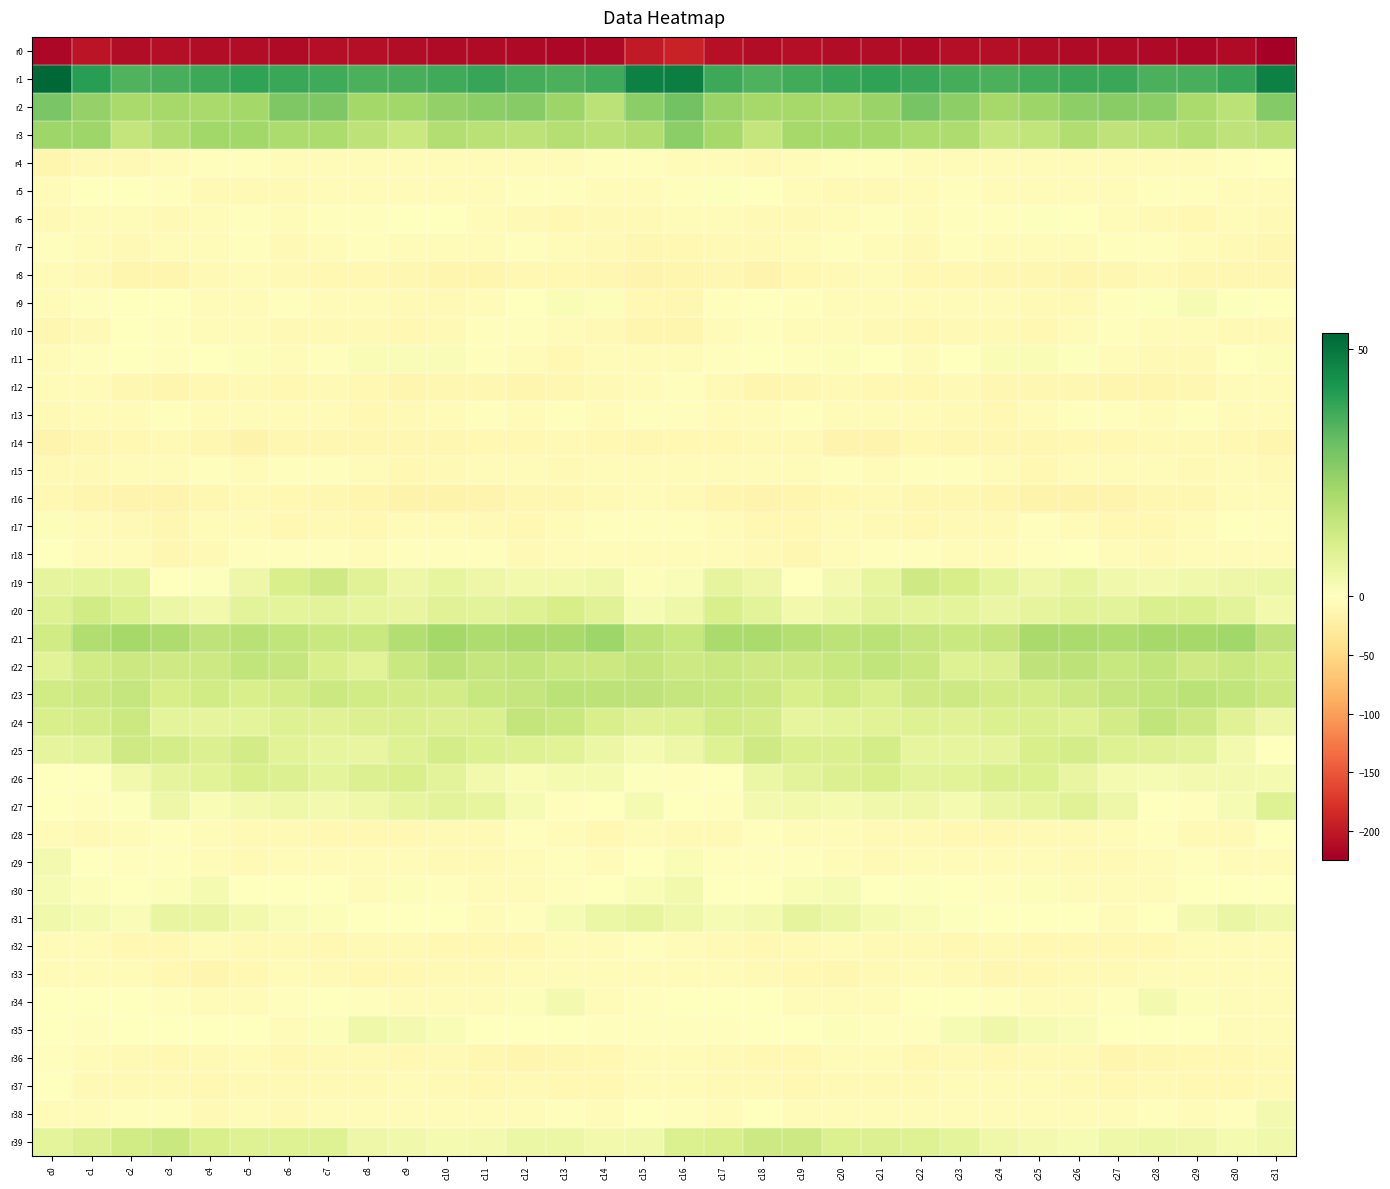

How many data points does each series have?

32